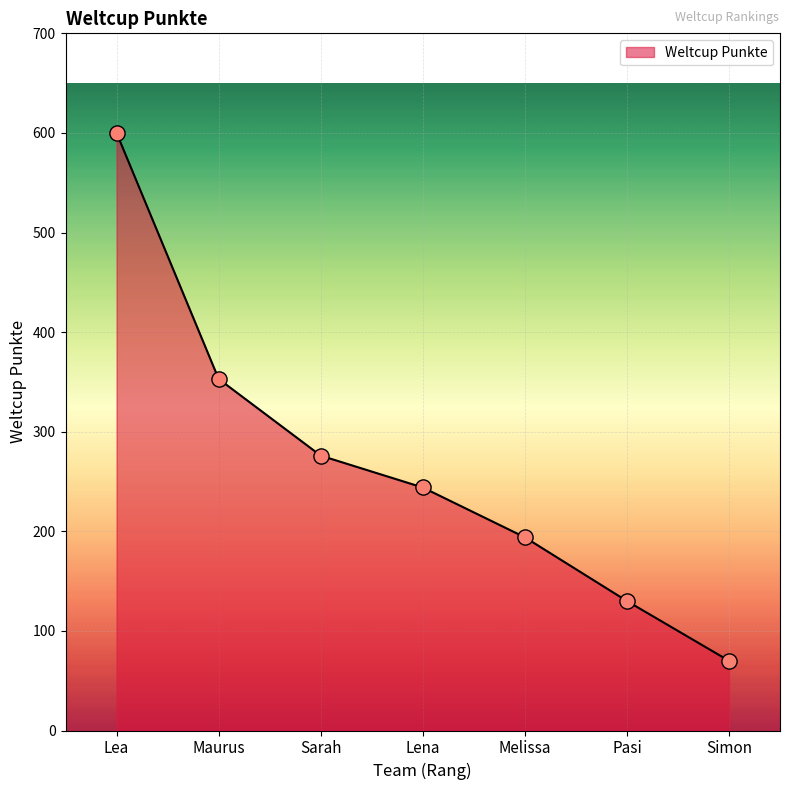

Approximately how many times larger is the value at Pasi compared to Melissa?

0.7